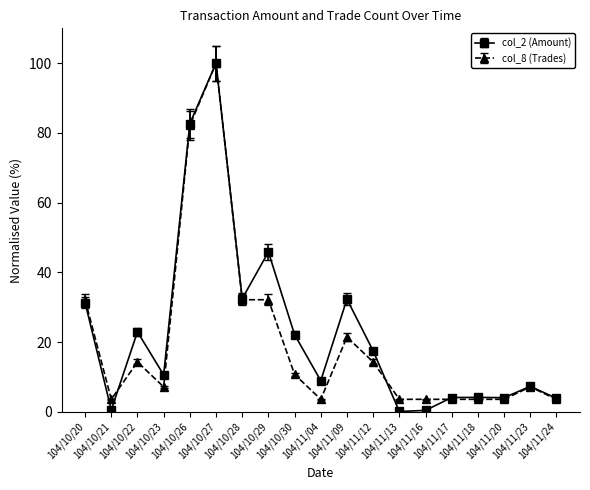

What is the maximum value shown in the chart?

100.0